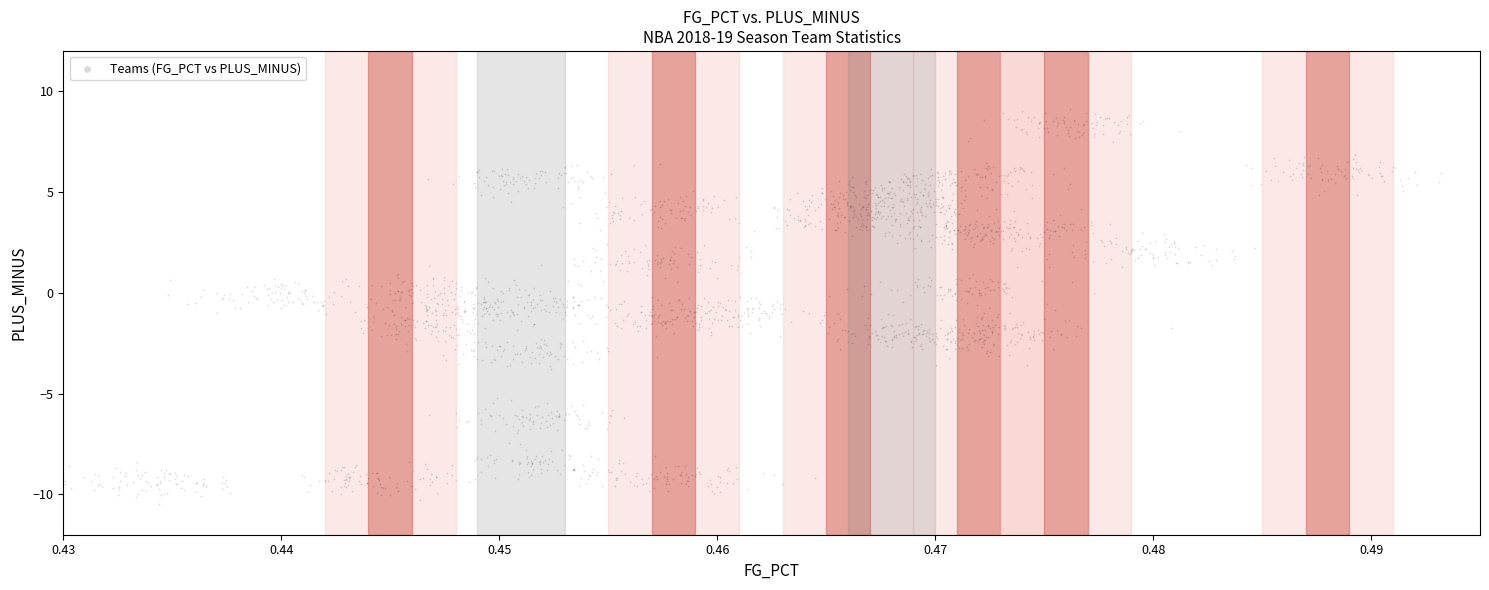

What is the range of Y values (max minus min)?

19.6